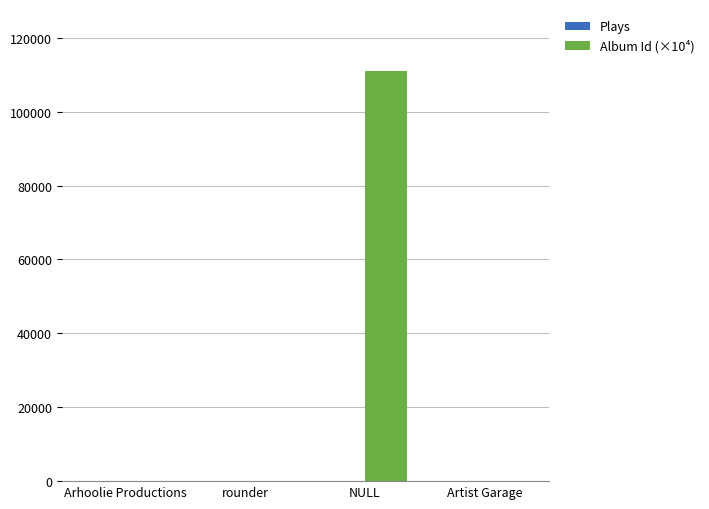

How many series are shown in this chart?

2